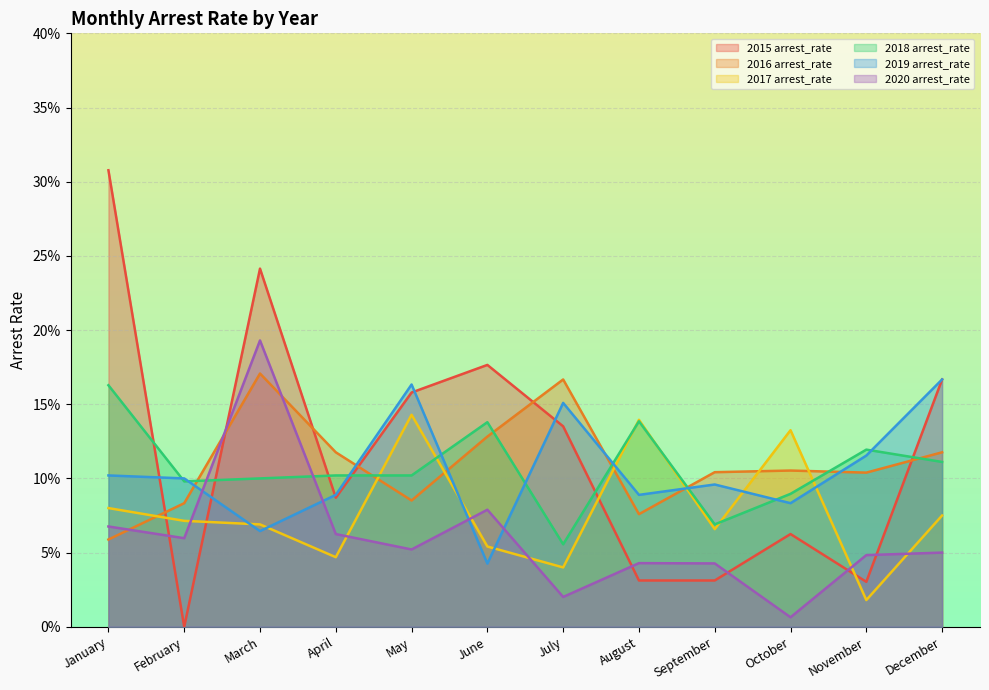

At July, list the series in order from largest to smallest.

2016 arrest_rate, 2019 arrest_rate, 2015 arrest_rate, 2018 arrest_rate, 2017 arrest_rate, 2020 arrest_rate